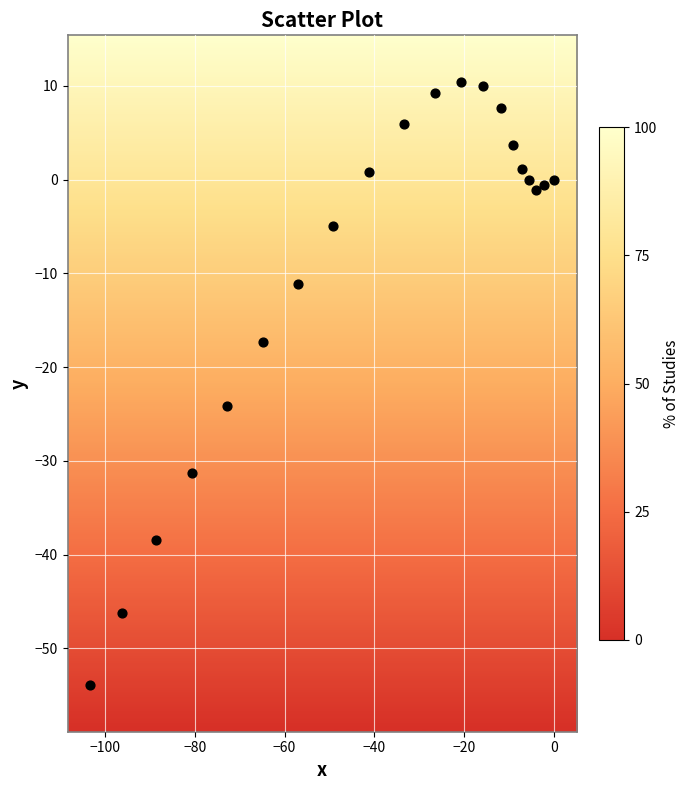

What is the range of Y values (max minus min)?

64.3